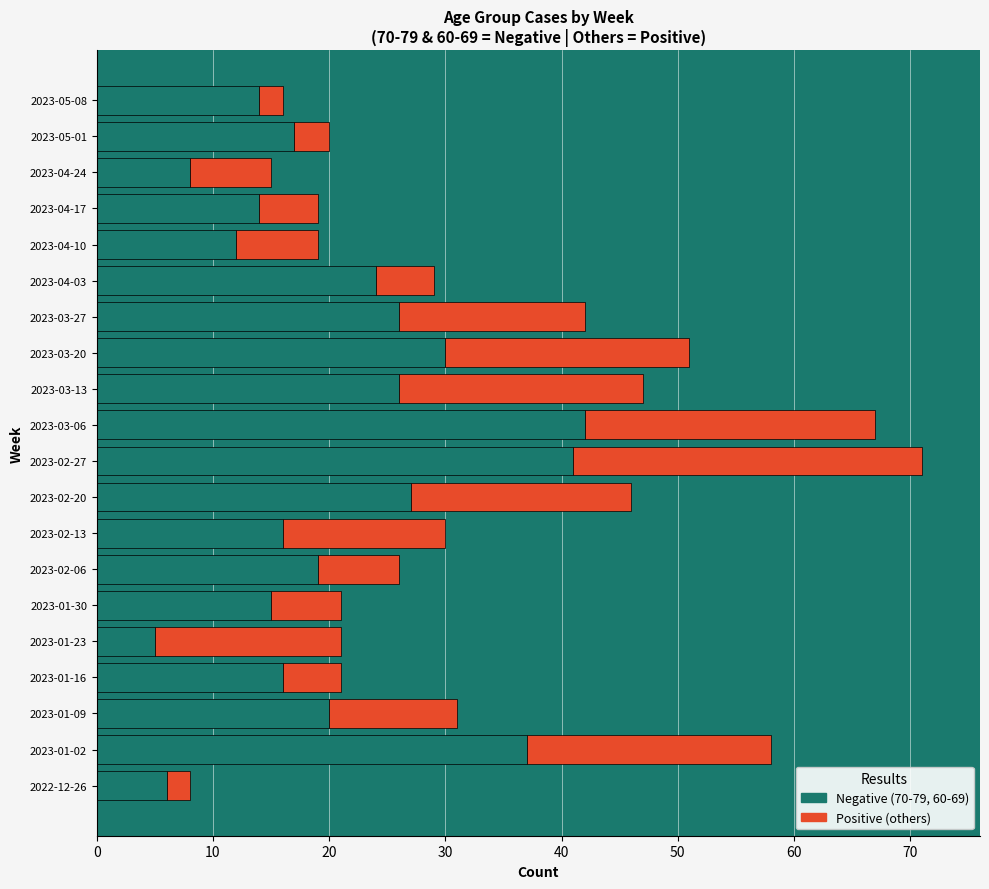

At which category is the sum across all series the highest?

2023-02-27